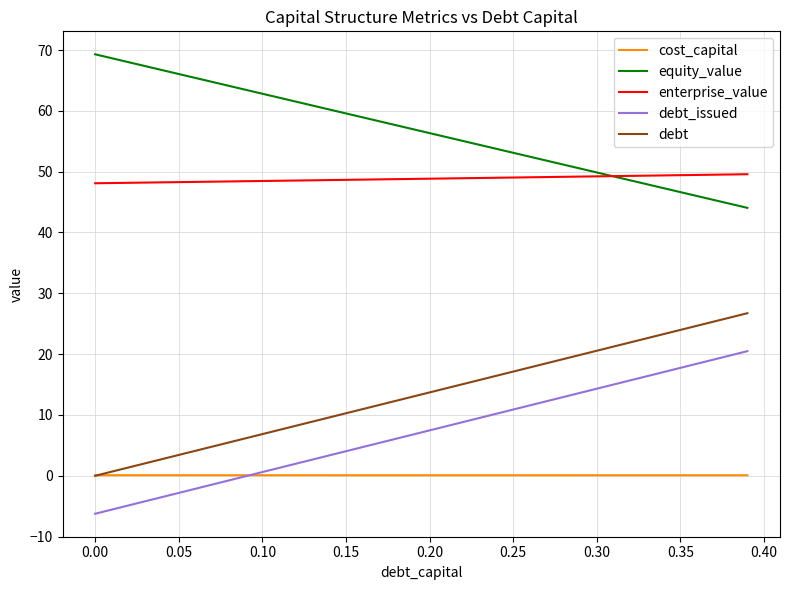

Which series has the largest total across all categories?

equity_value